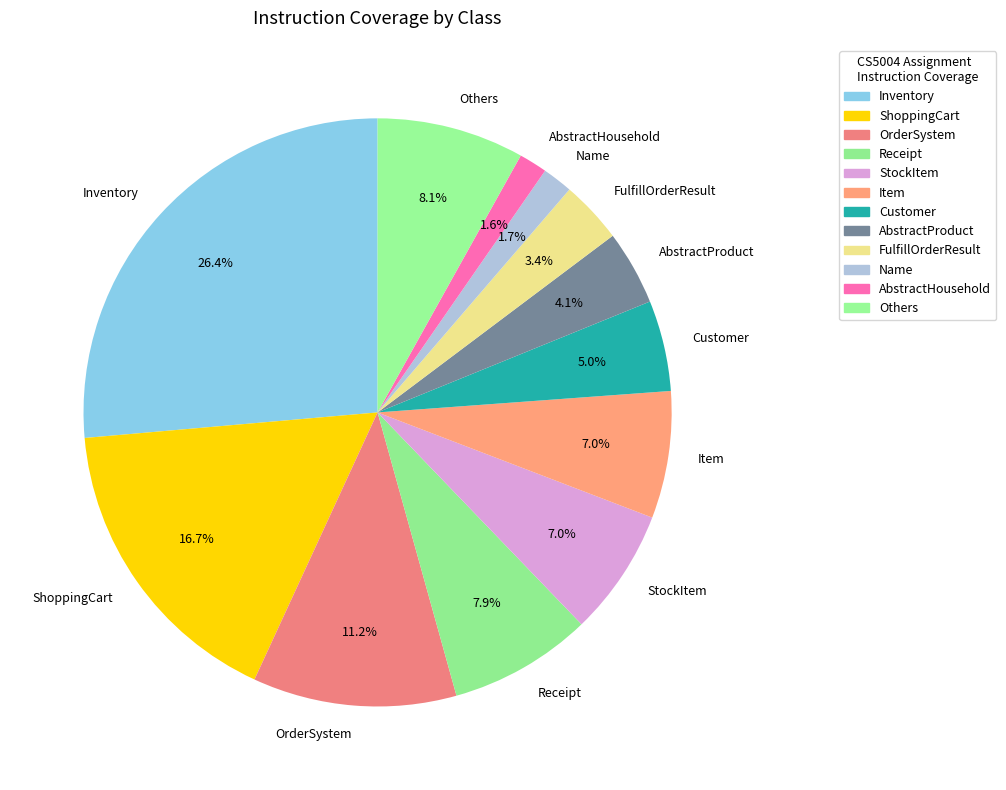

Does FulfillOrderResult represent more than half of the total?

No